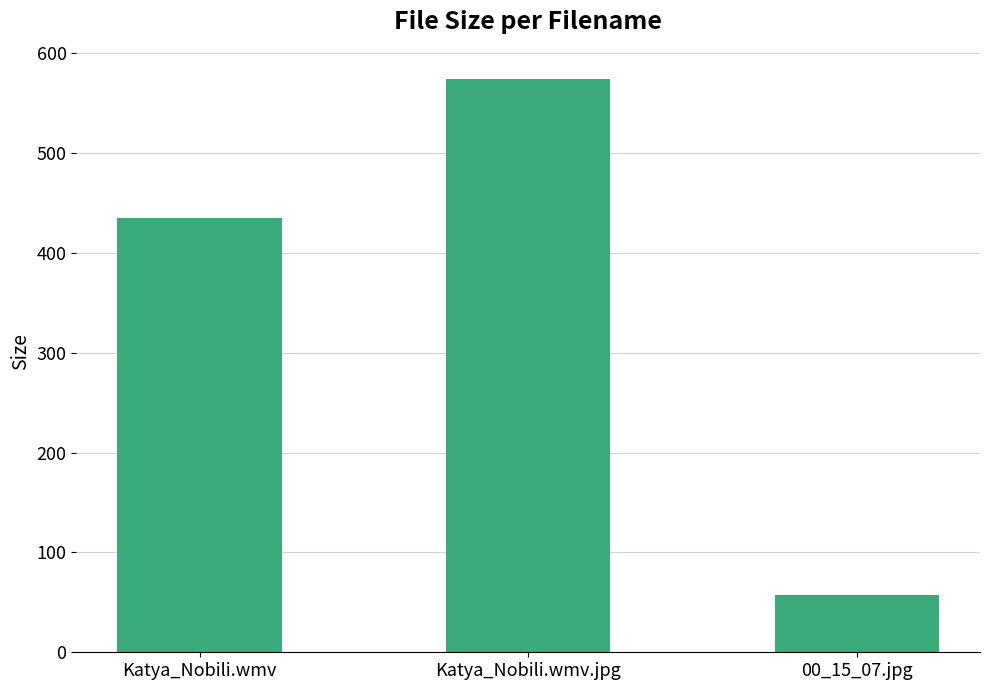

At which label does the data first exceed 434?

Katya_Nobili.wmv